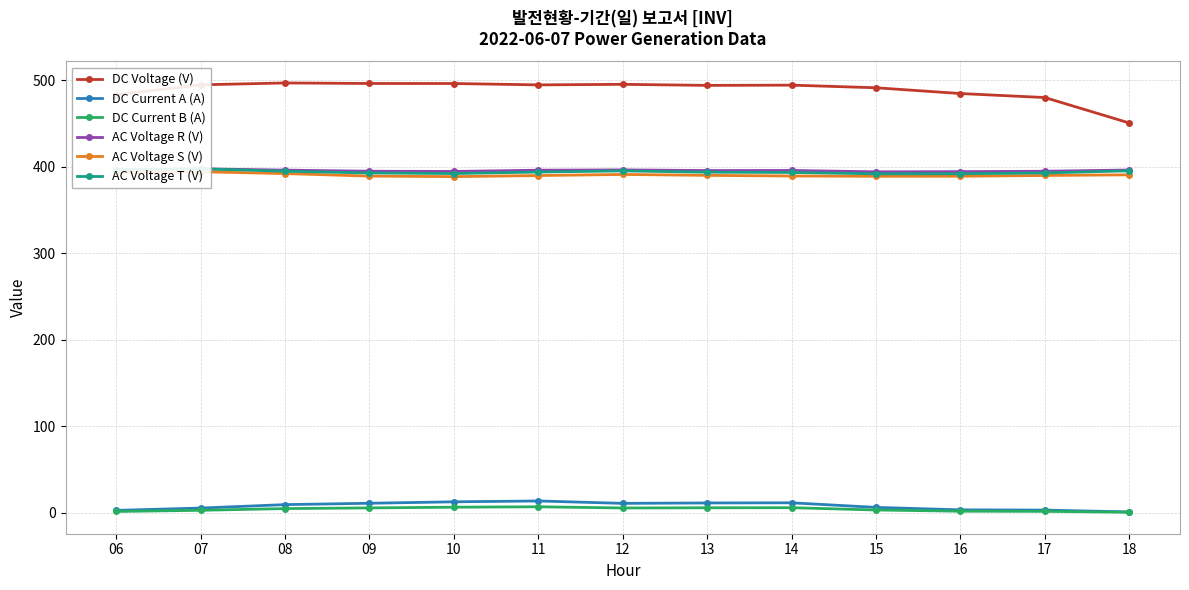

What is the difference between the maximum and minimum values in the AC Voltage S (V) series?

5.7